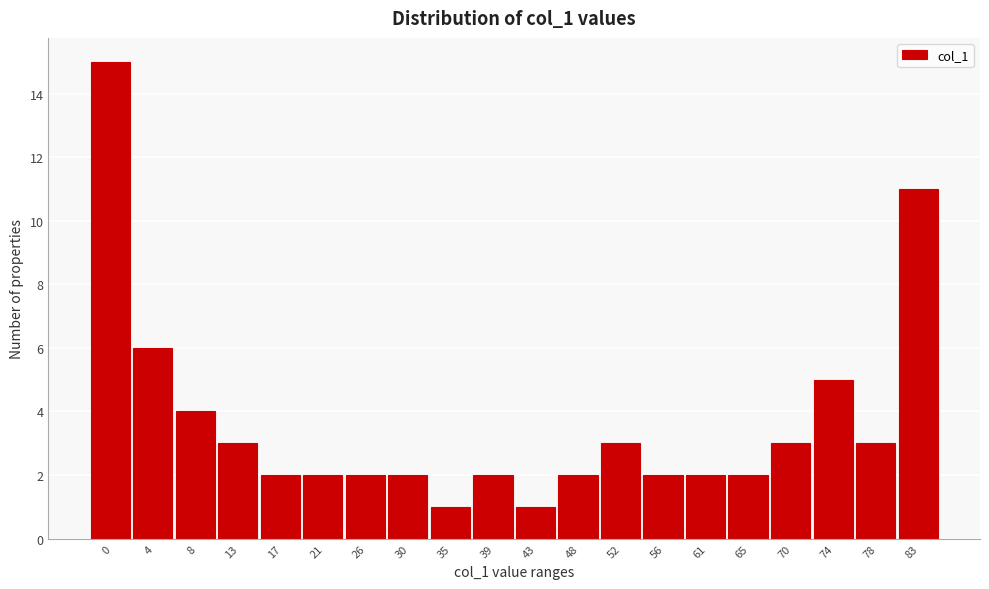

Reading left to right, transcribe all the data shown in this chart.

15	6	4	3	2	2	2	2	1	2	1	2	3	2	2	2	3	5	3	11